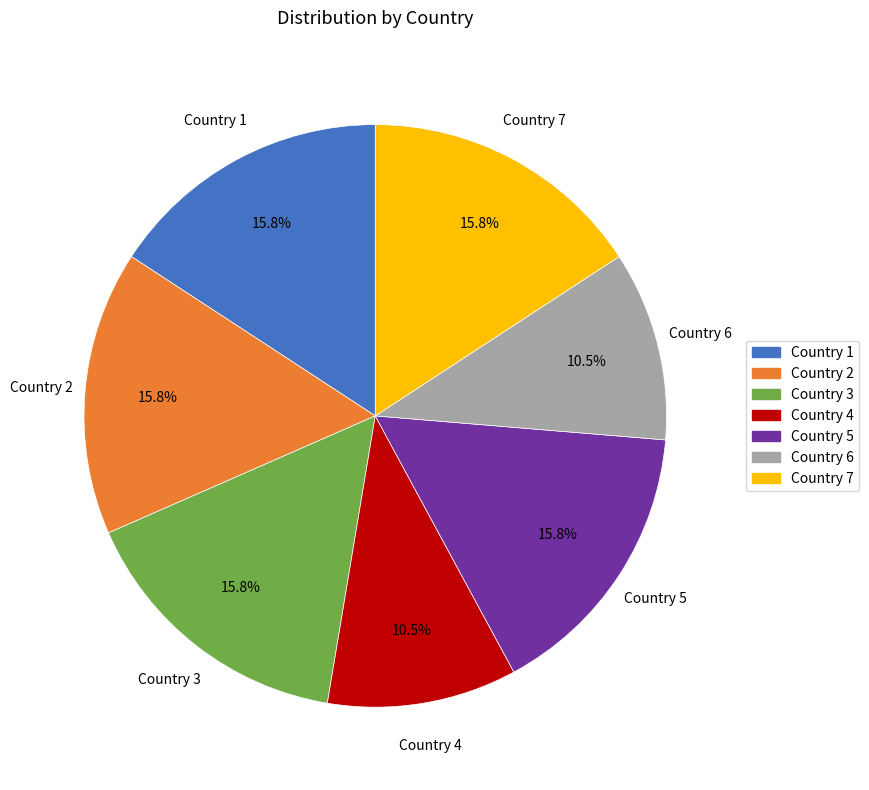

How many segments does this pie chart have?

7